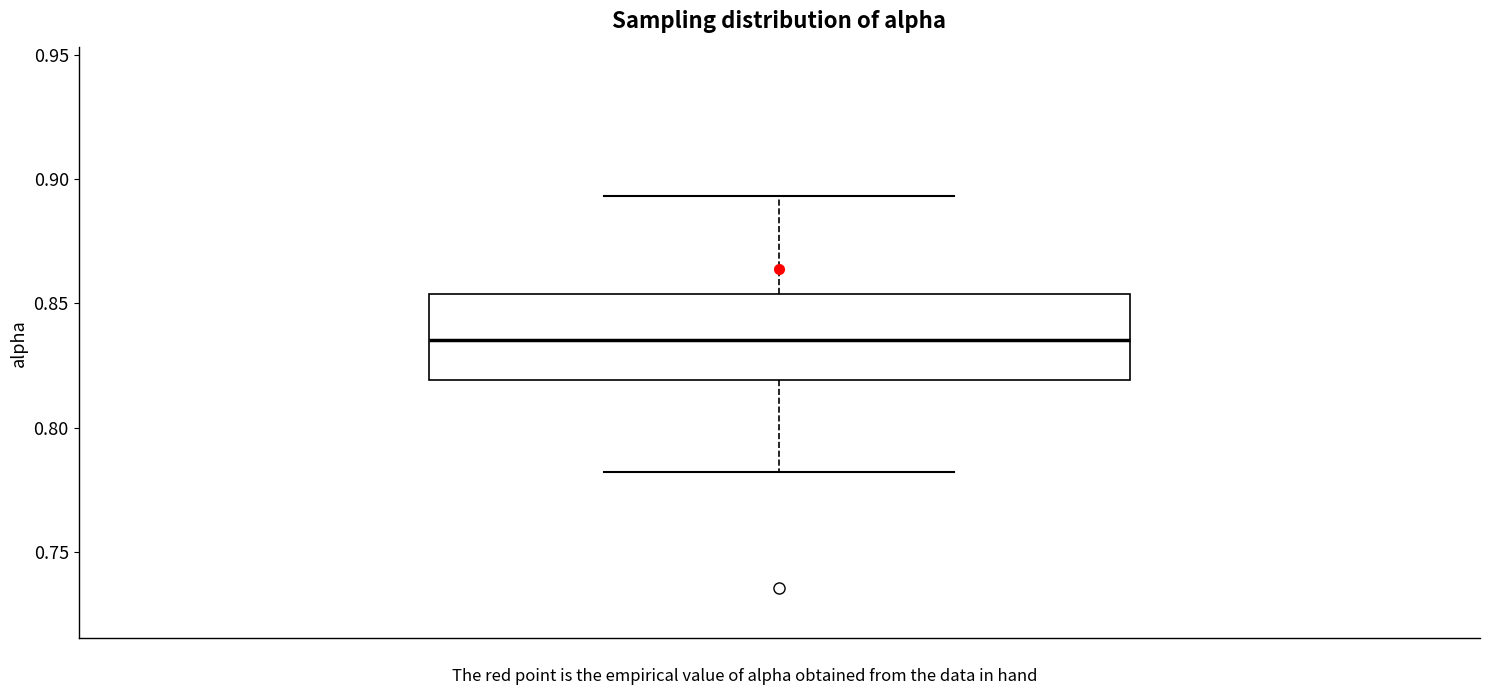

Transcribe this box plot: give where the median line is, the range the box spans, and where the two whiskers end, as read against the y-axis. The values are not printed on the chart, so give them approximately, as read against the axis.

median 0.835, box 0.820 to 0.855, whiskers 0.780 to 0.895